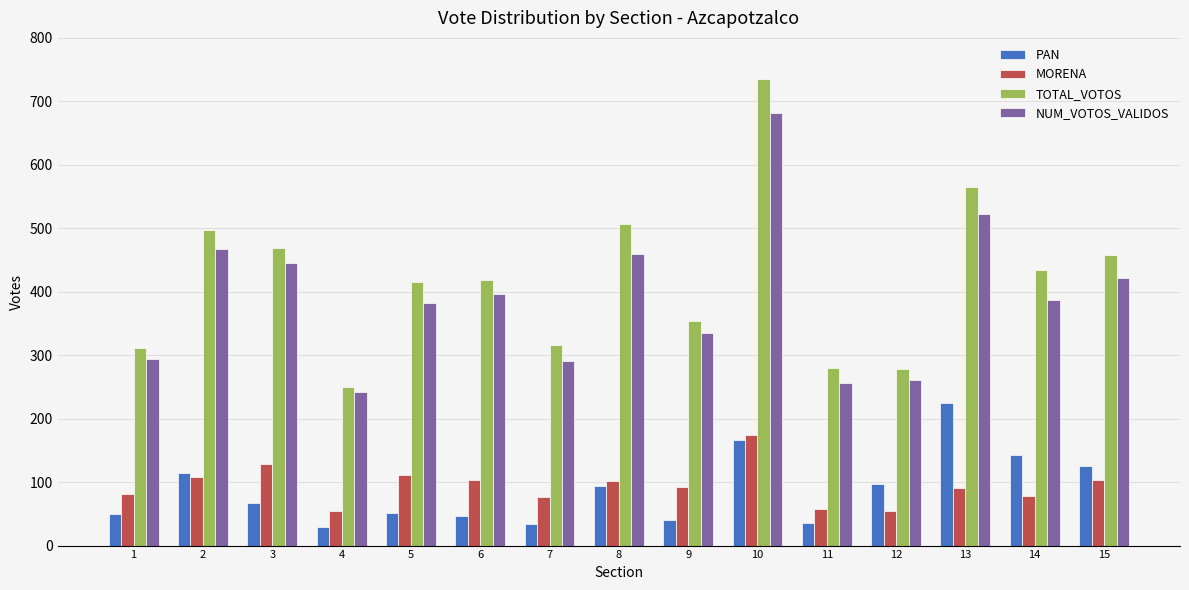

Are the bars grouped side by side (vs. stacked)?

Yes